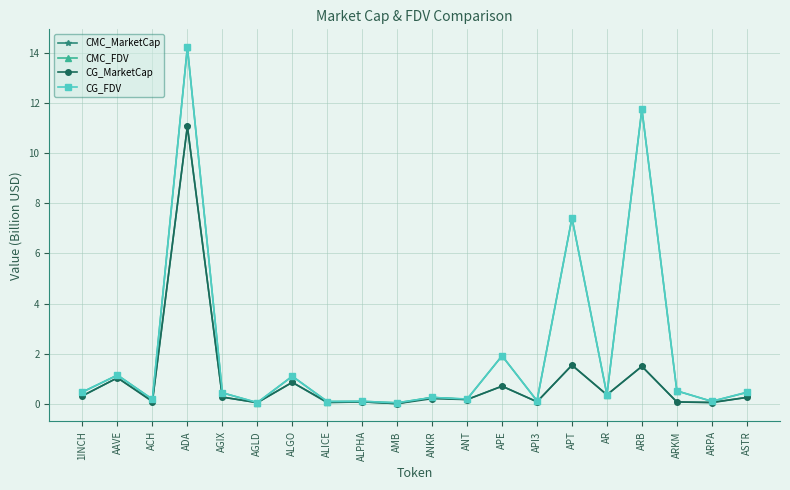

The value of CG_MarketCap at AGIX is 0.3. True or false?

True